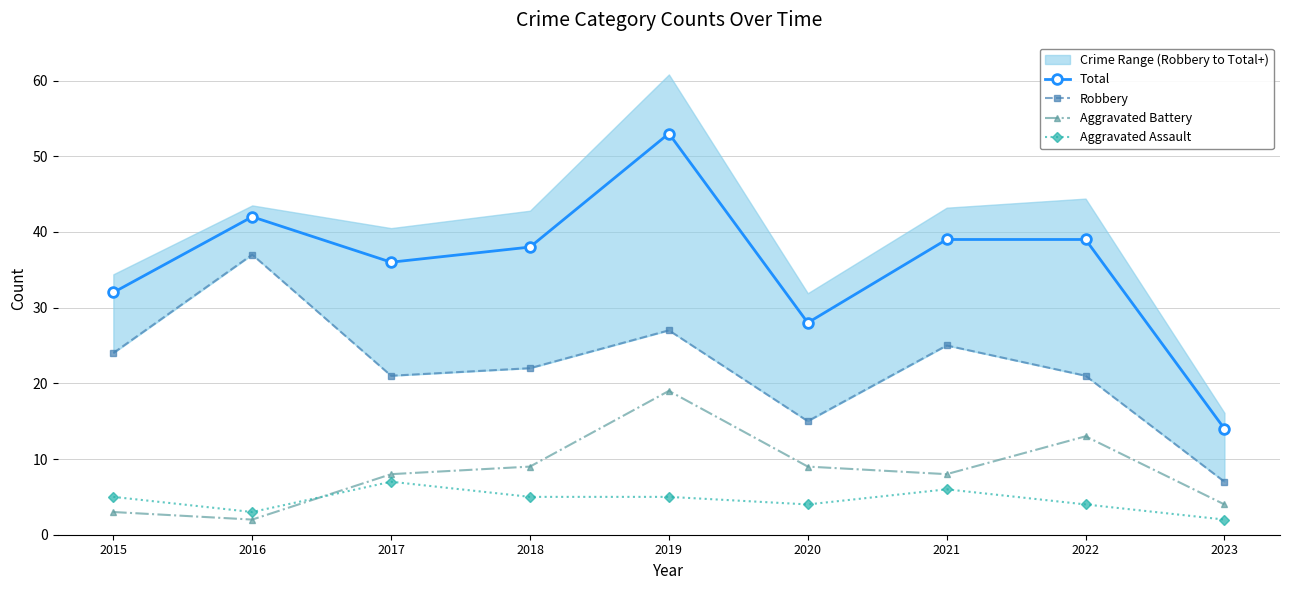

Is it true that Total equals 38 at 2018?

True